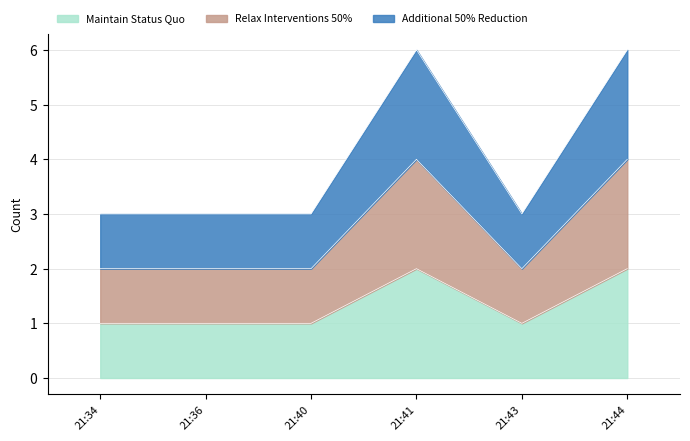

Which series has the largest total across all categories?

Additional 50% Reduction